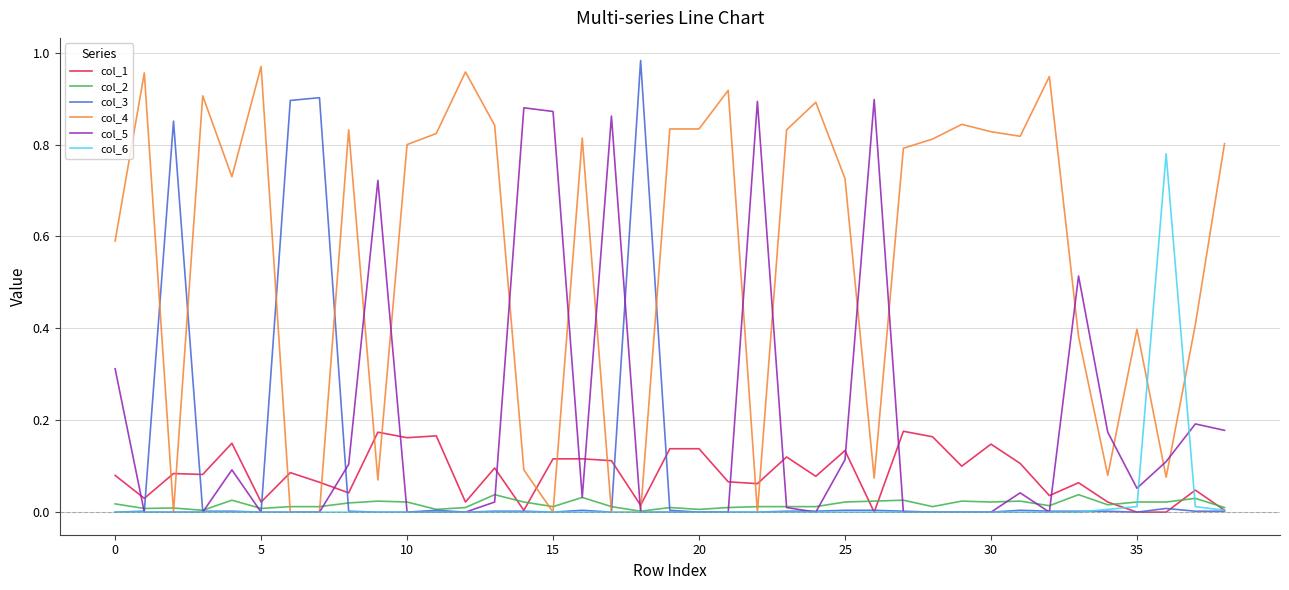

True or false: col_1 and col_5 cross at least once.

True